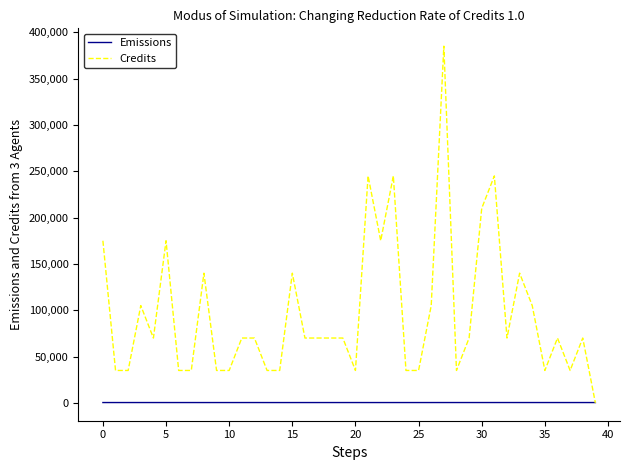

Rank the series by their average value, from lowest to highest.

Emissions, Credits